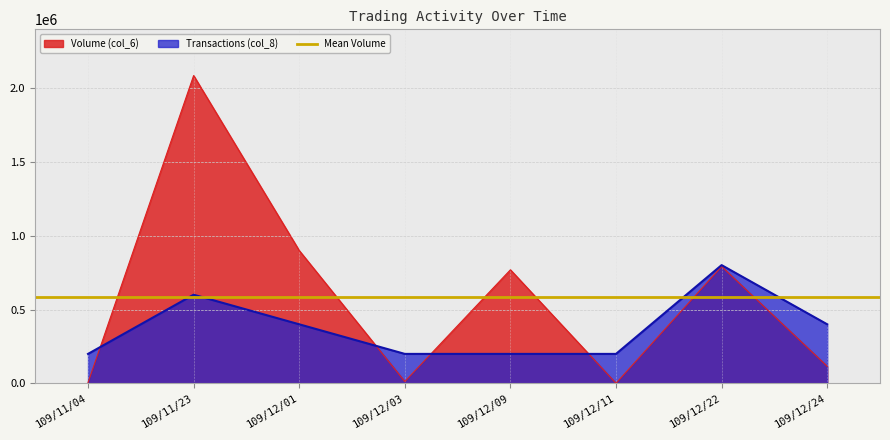

True or false: Volume (col_6) and Transactions (col_8) cross at least once.

True